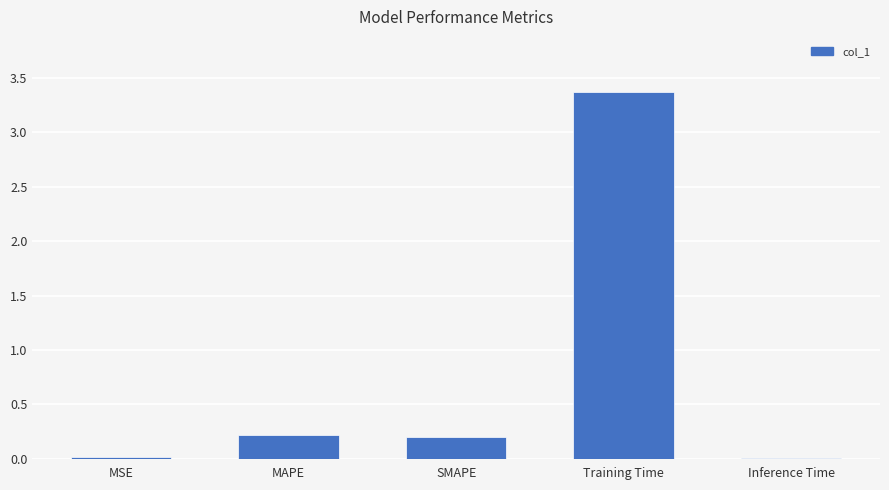

What is the average value?

0.8